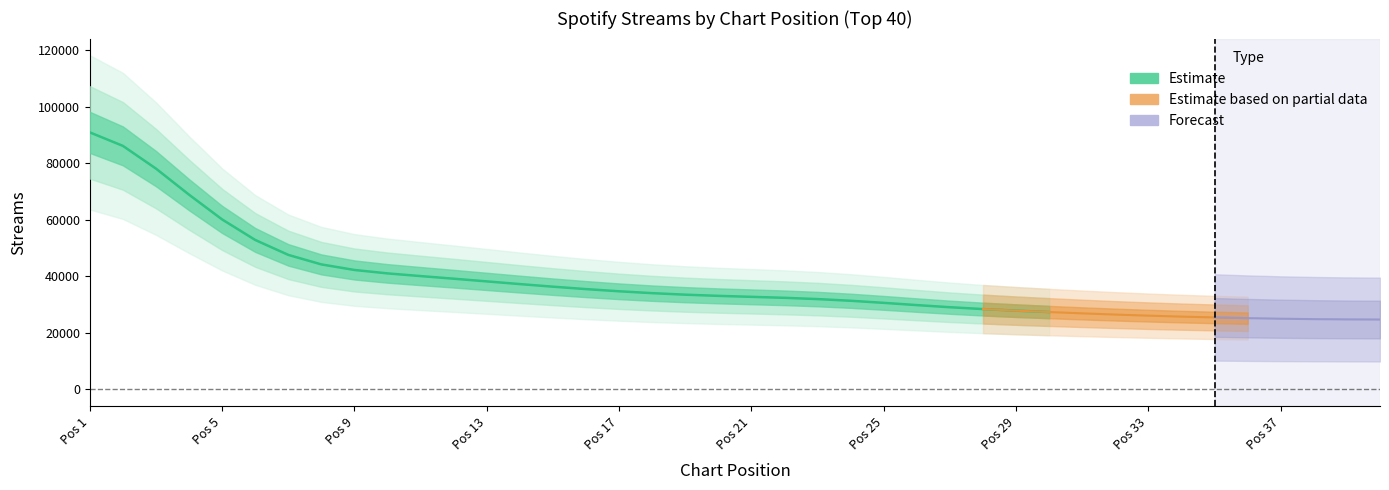

What is the average value?

38247